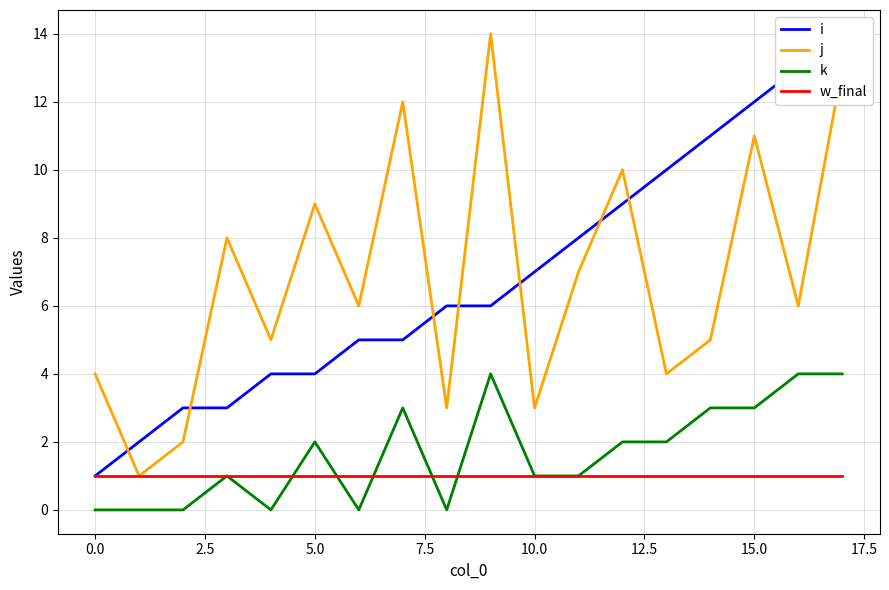

True or false: k and j intersect in this chart.

False